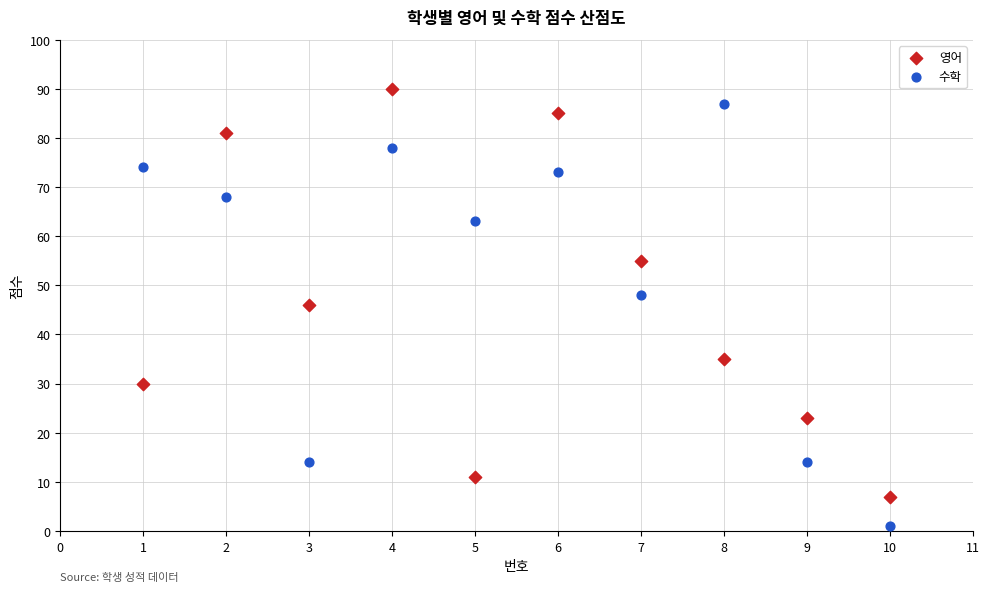

Which series reaches the minimum Y coordinate?

수학